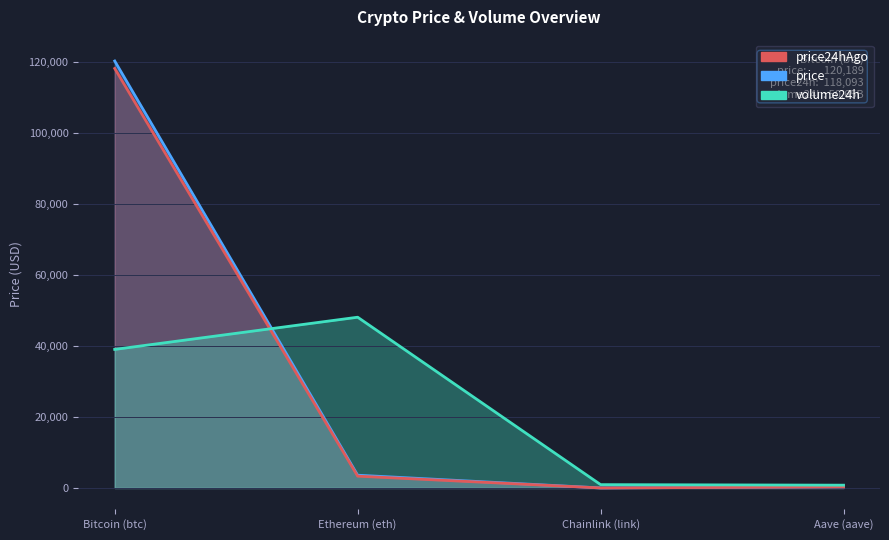

The price24hAgo series shows 16.4 at Chainlink (link). True or false?

True